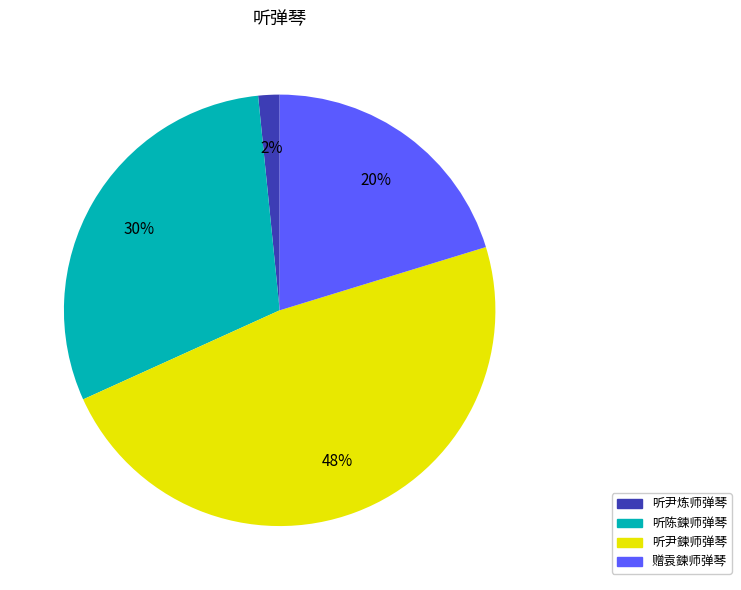

What is the largest slice in the pie chart?

听尹鍊师弹琴